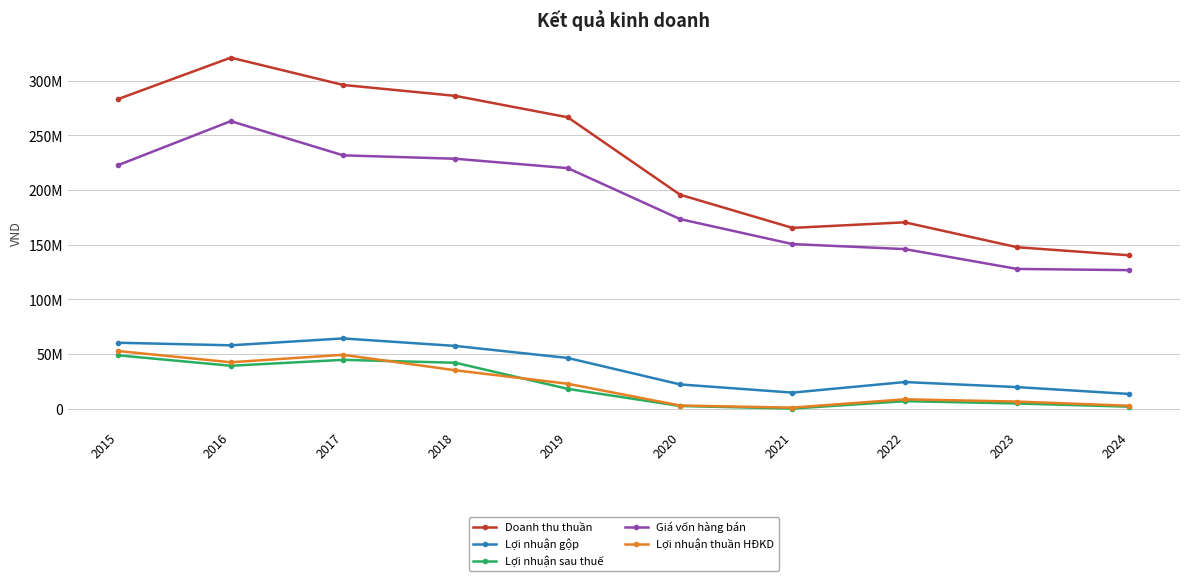

True or false: Lợi nhuận gộp has more than 1 points higher than both neighbors.

True